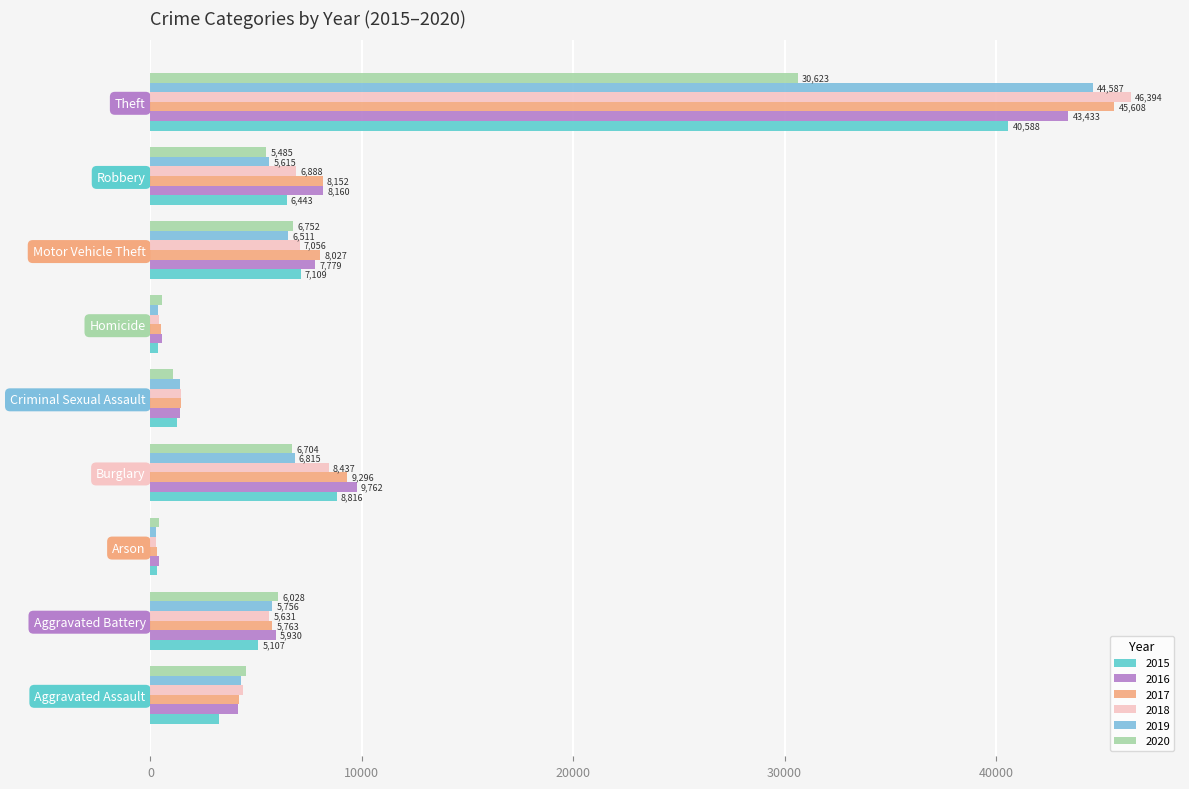

Rank the series at Robbery from lowest to highest value.

2020, 2019, 2015, 2018, 2017, 2016